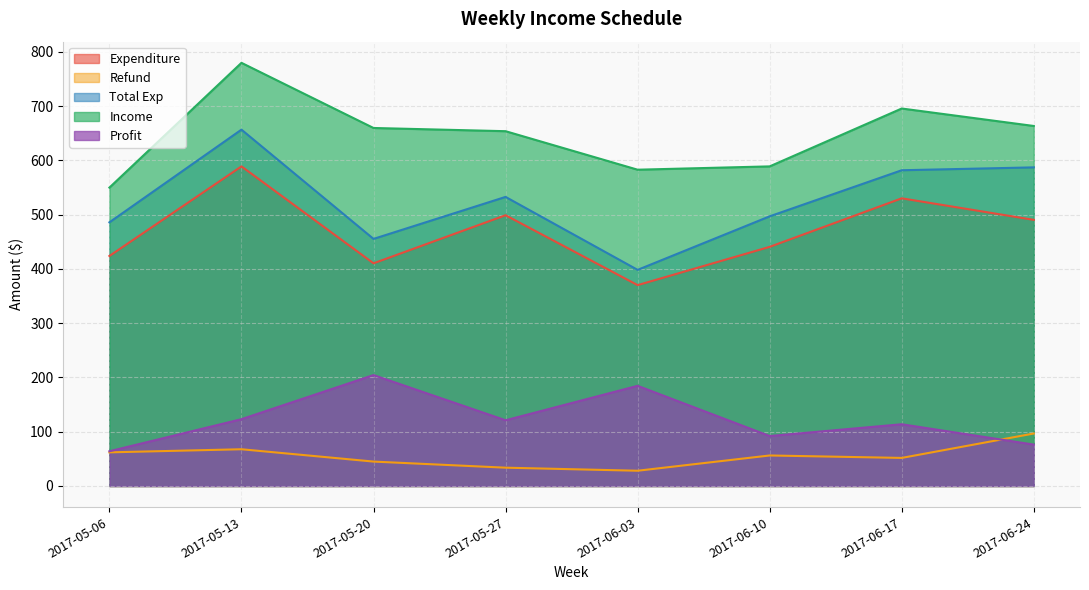

List the labels in order of Profit value, largest first.

2017-05-20, 2017-06-03, 2017-05-13, 2017-05-27, 2017-06-17, 2017-06-10, 2017-06-24, 2017-05-06